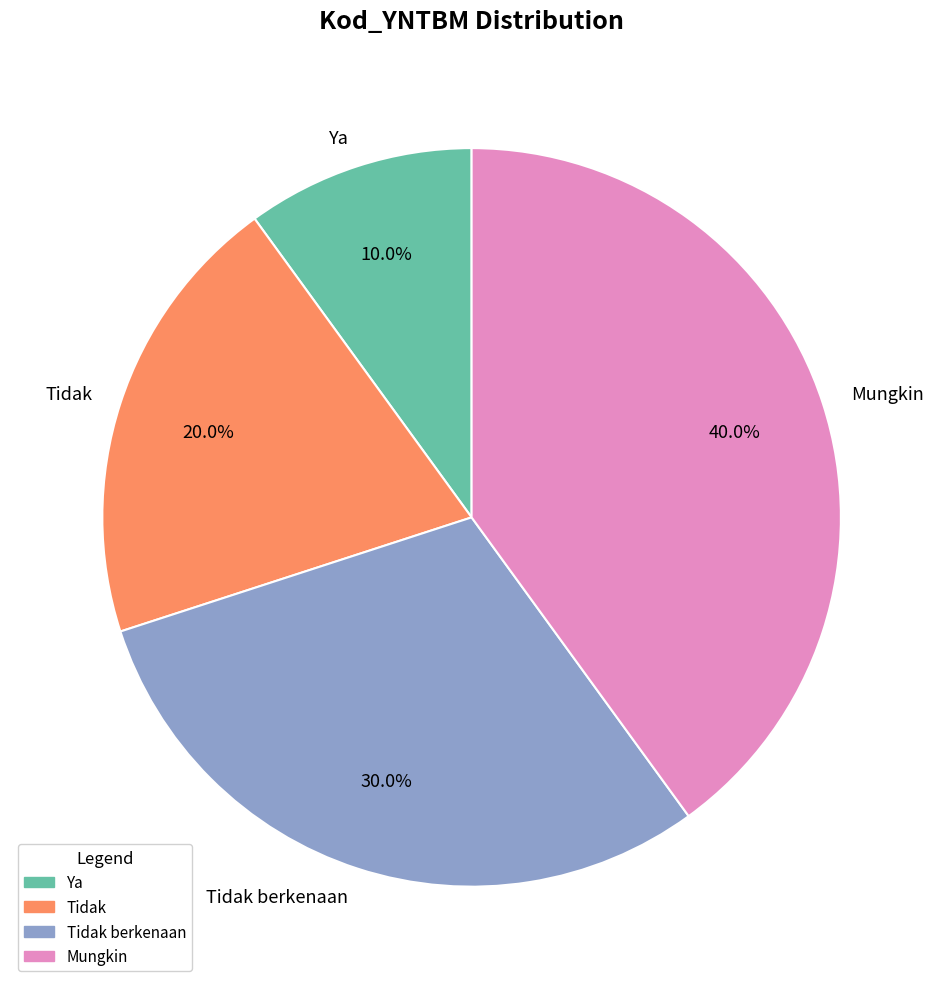

To the nearest percent, what portion does Tidak berkenaan represent?

30%